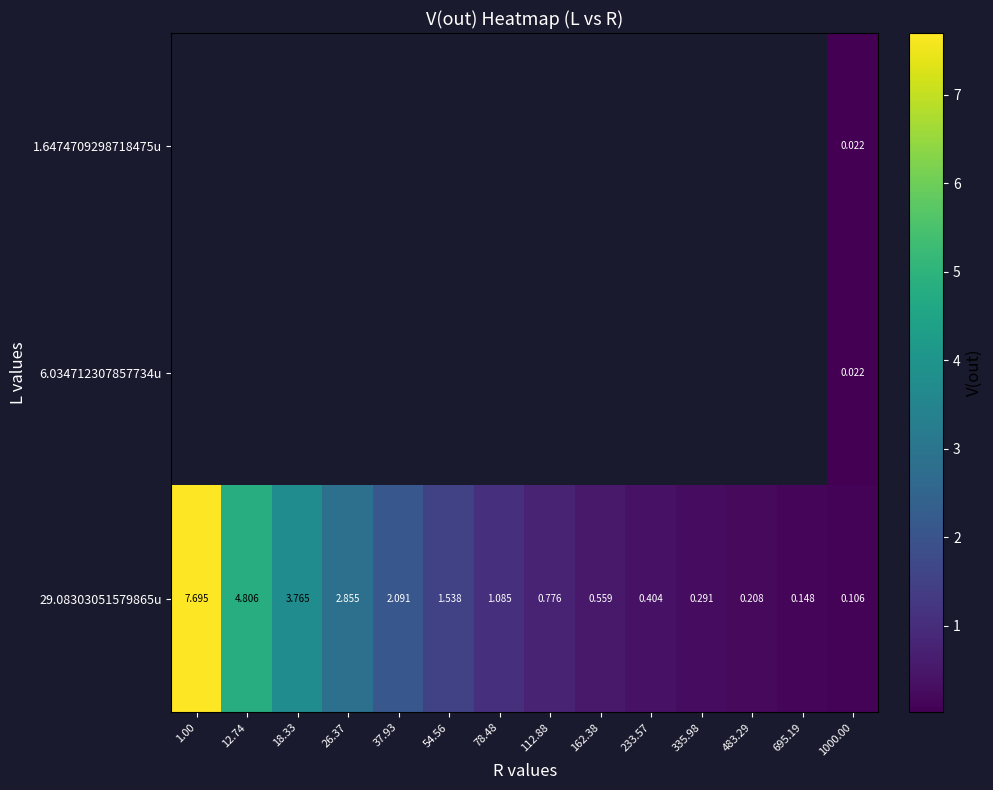

Which category has the highest value in the 29.08303051579865u series?

1.00